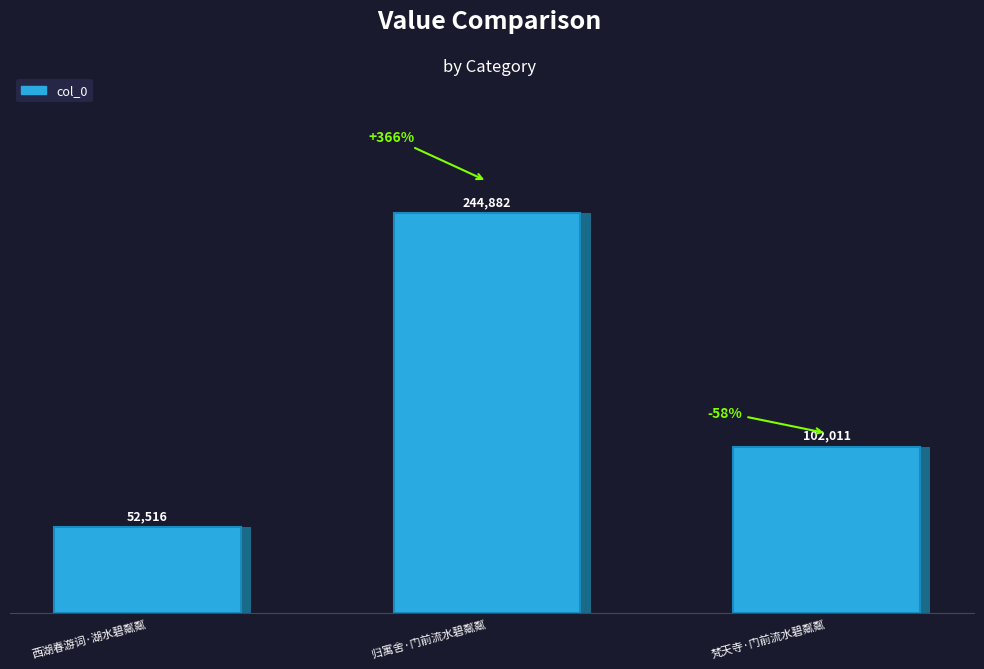

How many values are between 52516 and 244882?

3